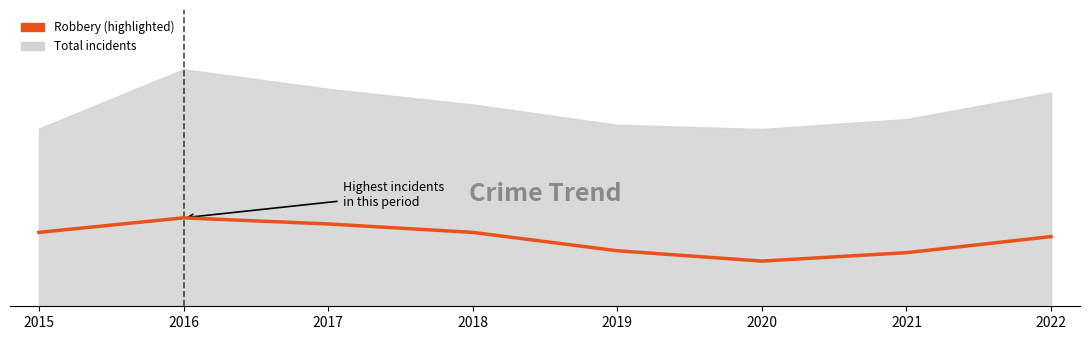

List the labels in order of value, largest first.

2016, 2017, 2015, 2018, 2022, 2019, 2021, 2020